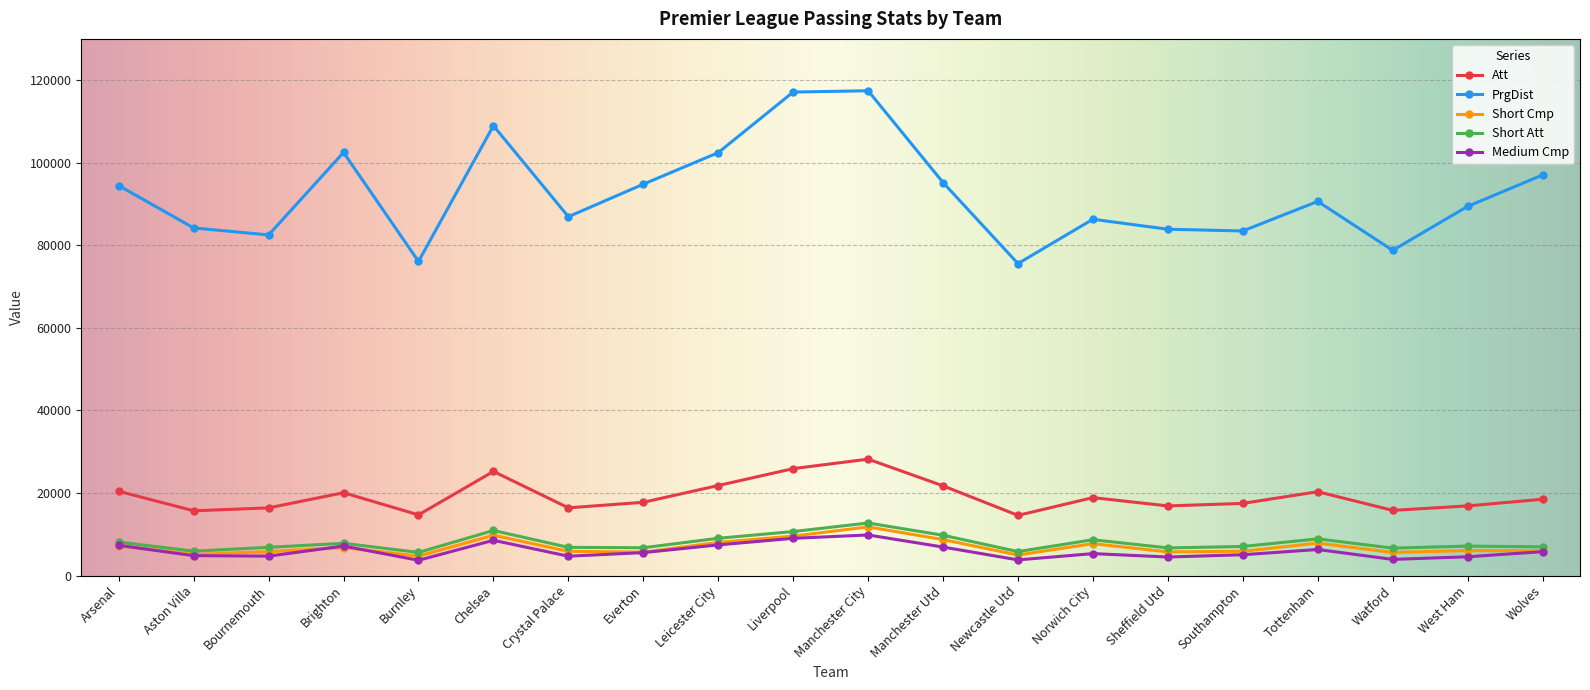

Read the Short Att value at Sheffield Utd.

6687